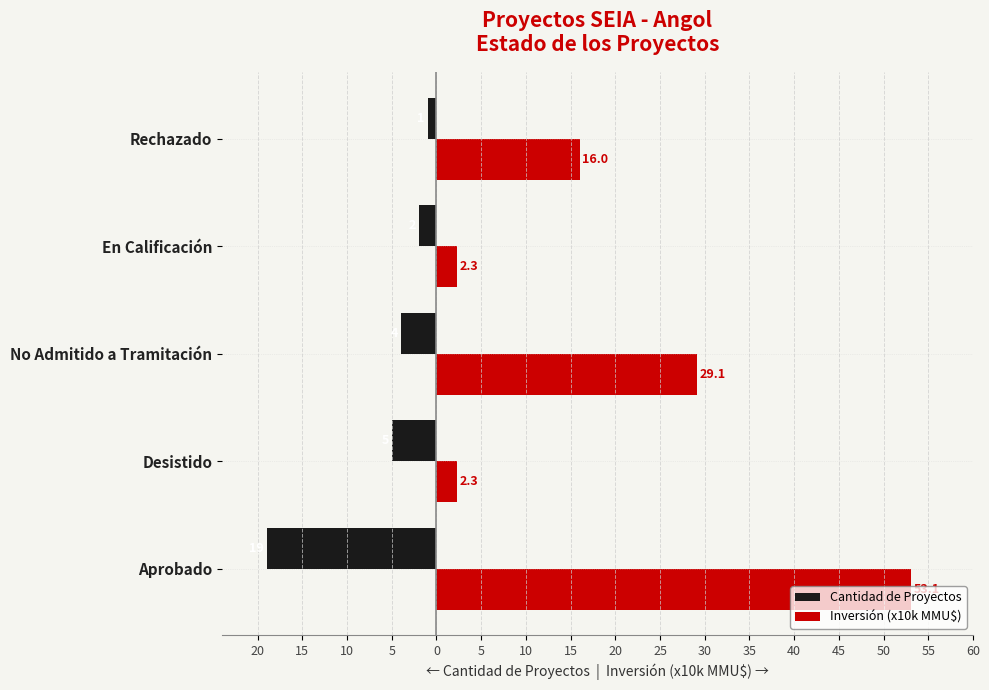

Reading right to left, list all the values displayed in this chart.

Cantidad de Proyectos: -1.0	-2.0	-4.0	-5.0	-19.0
Inversión (x10k MMU$): 16.0	2.3	29.1	2.3	53.1